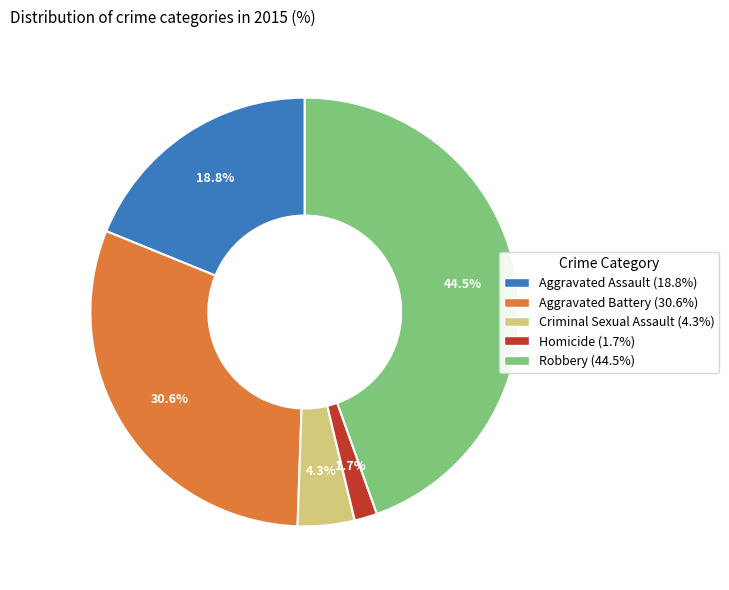

What is the ratio of the value at Aggravated Battery to the value at Aggravated Assault?

1.6